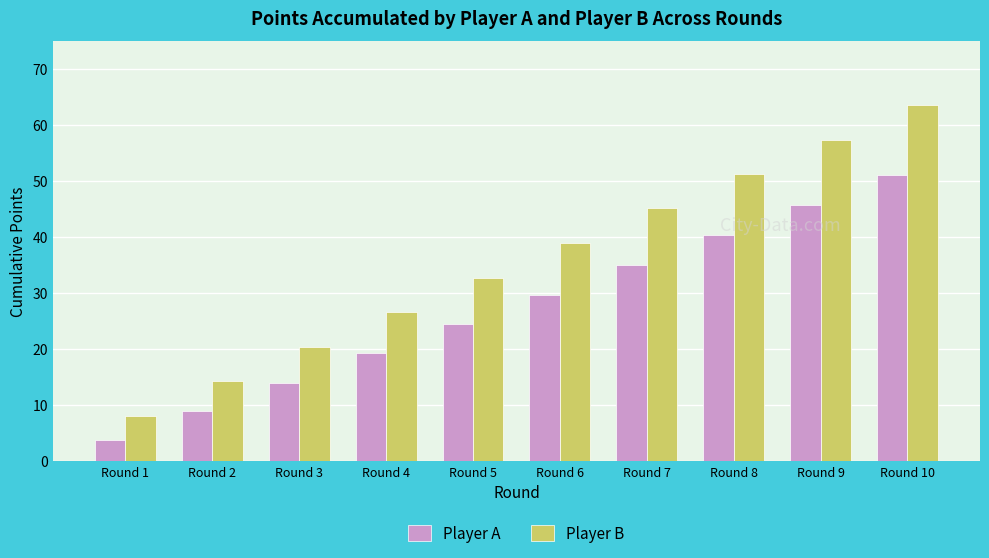

How many groups of bars are there?

10